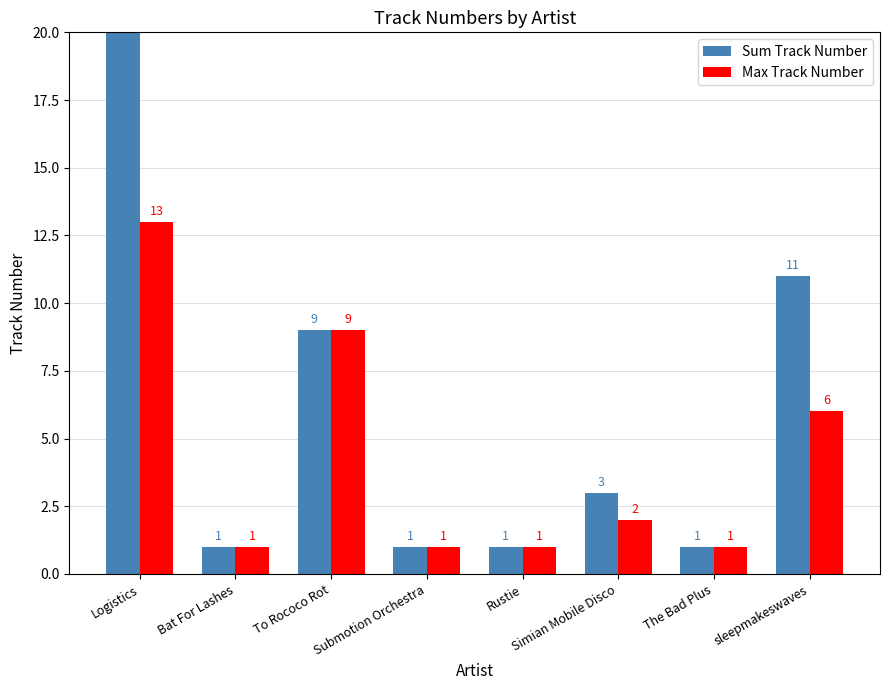

What is the label of the 2nd bar from the right?

The Bad Plus